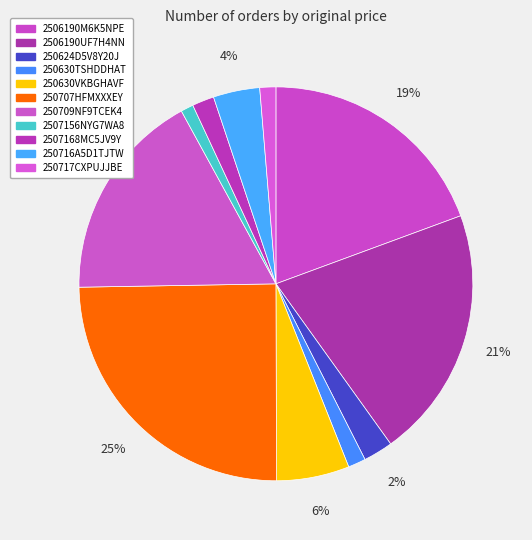

How many segments does this pie chart have?

11